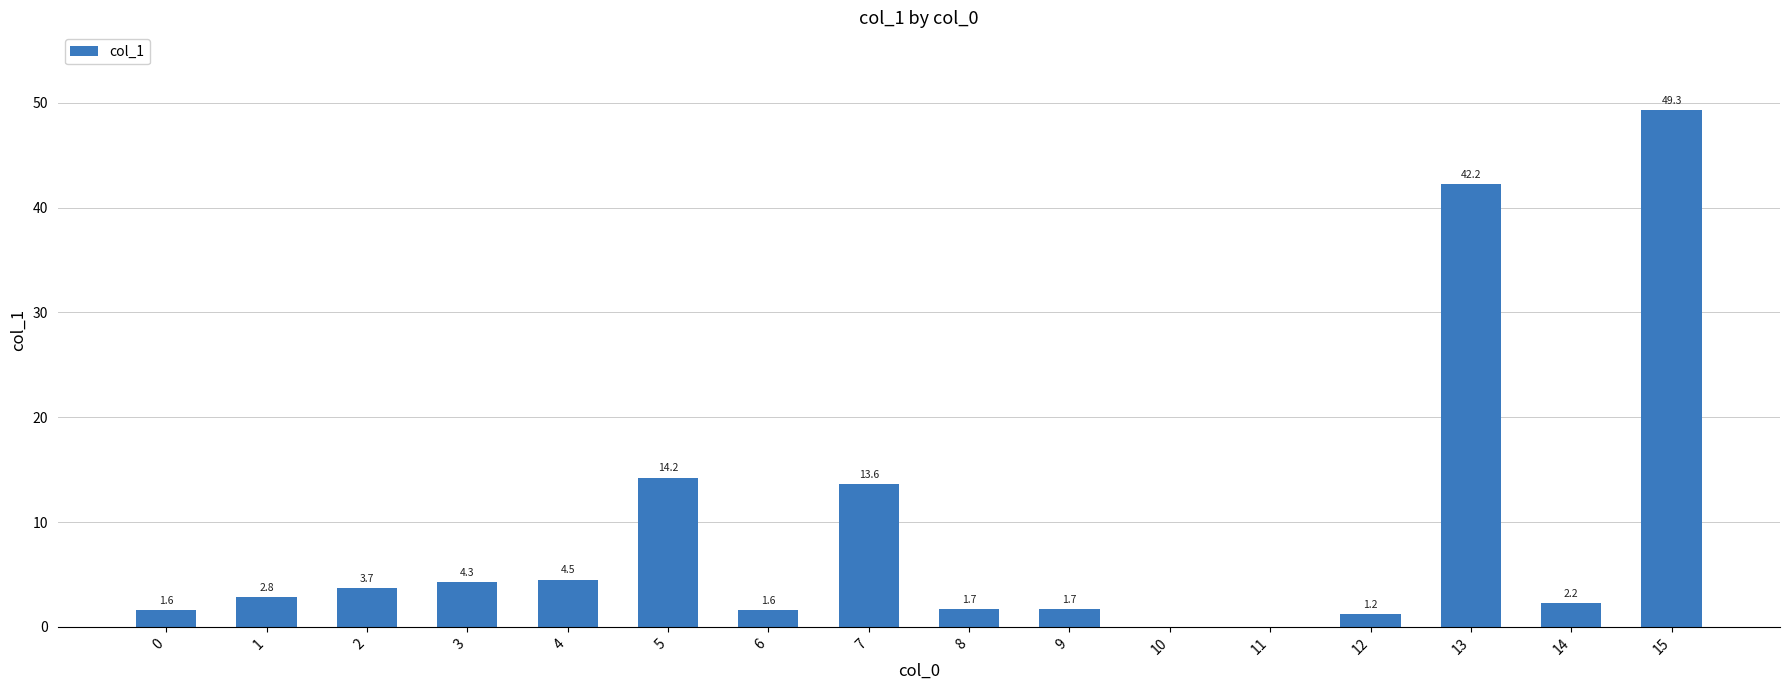

At which label is the value closest to 24?

5